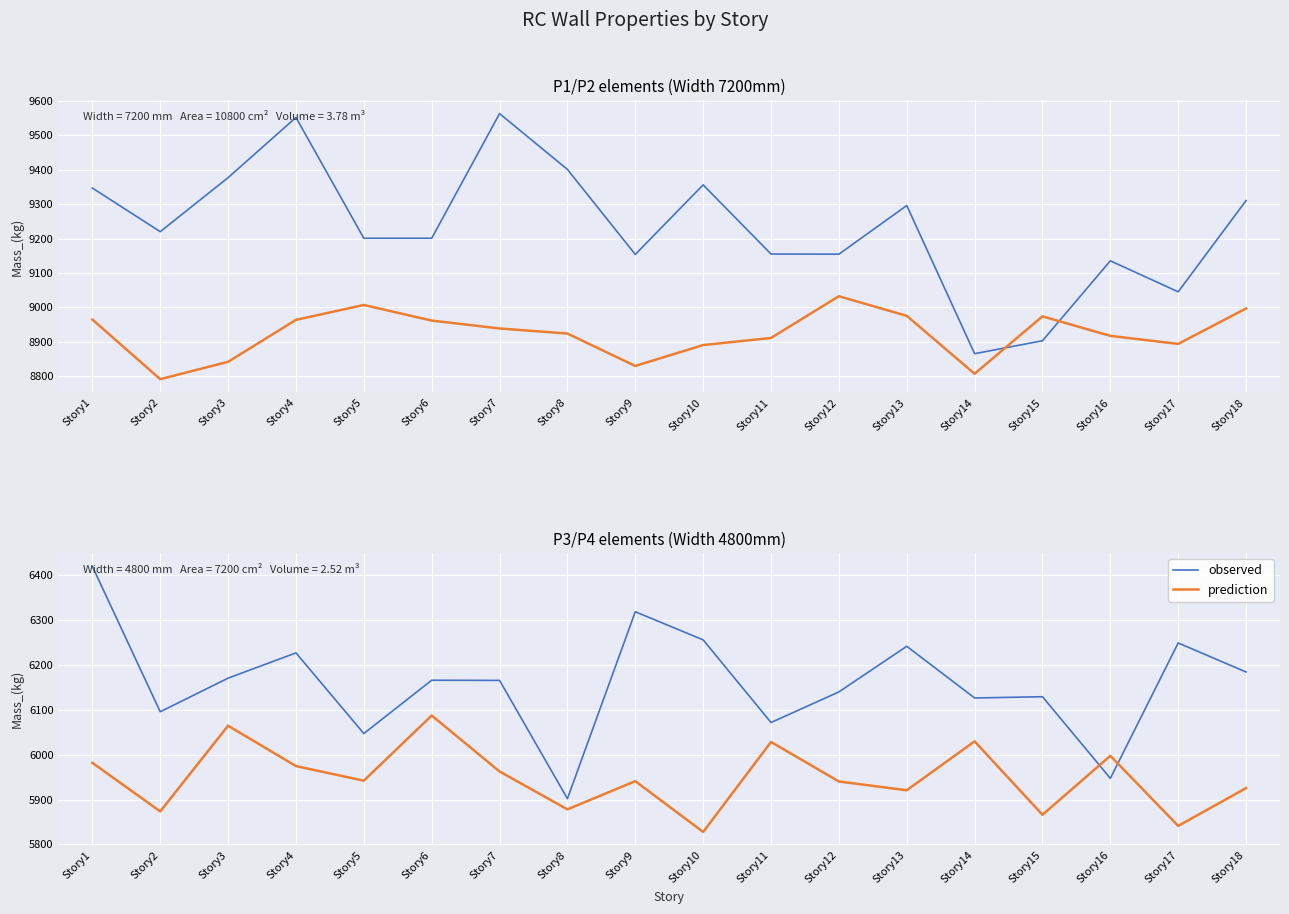

Where is the first local maximum for prediction?

Story3